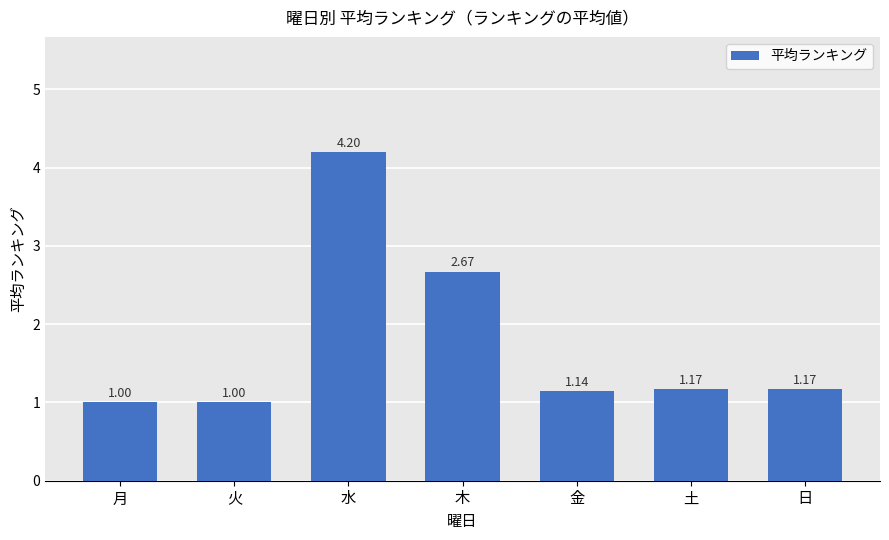

What is the ratio of the value at 金 to the value at 木?

0.4